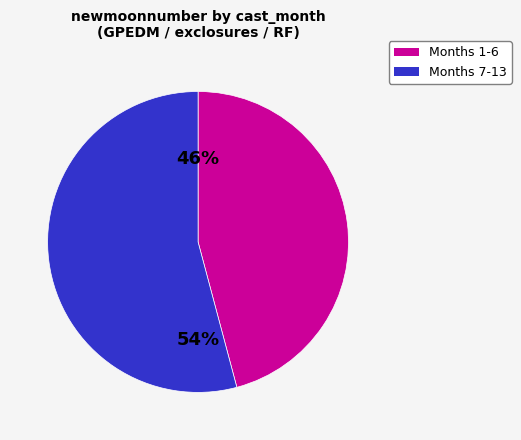

To the nearest percent, what is the average slice percentage?

50%